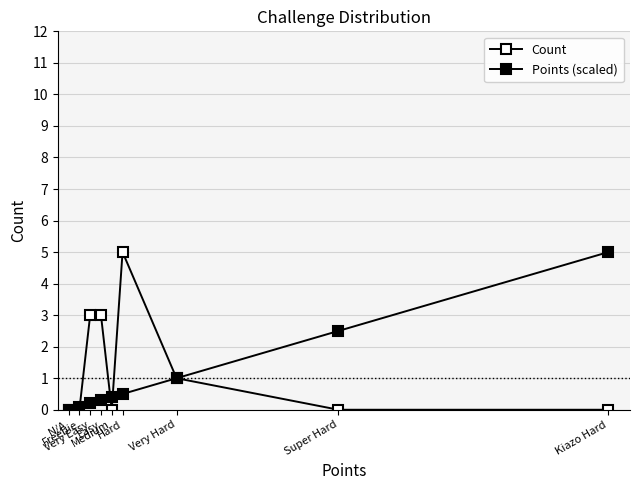

Reading left to right, what are all the values shown in this chart?

Count: 0.0	0.0	3.0	3.0	0.0	5.0	1.0	0.0	0.0
Points (scaled): 0.0	0.1	0.2	0.3	0.4	0.5	1.0	2.5	5.0